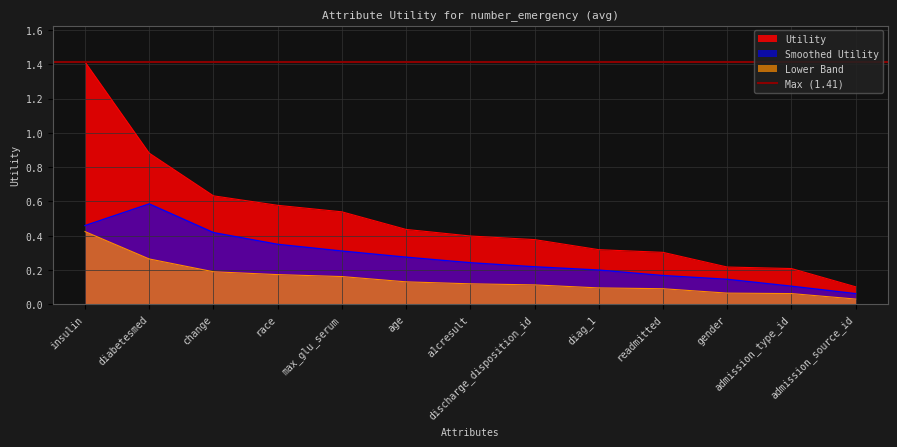

At which label is the value closest to 0?

admission_source_id